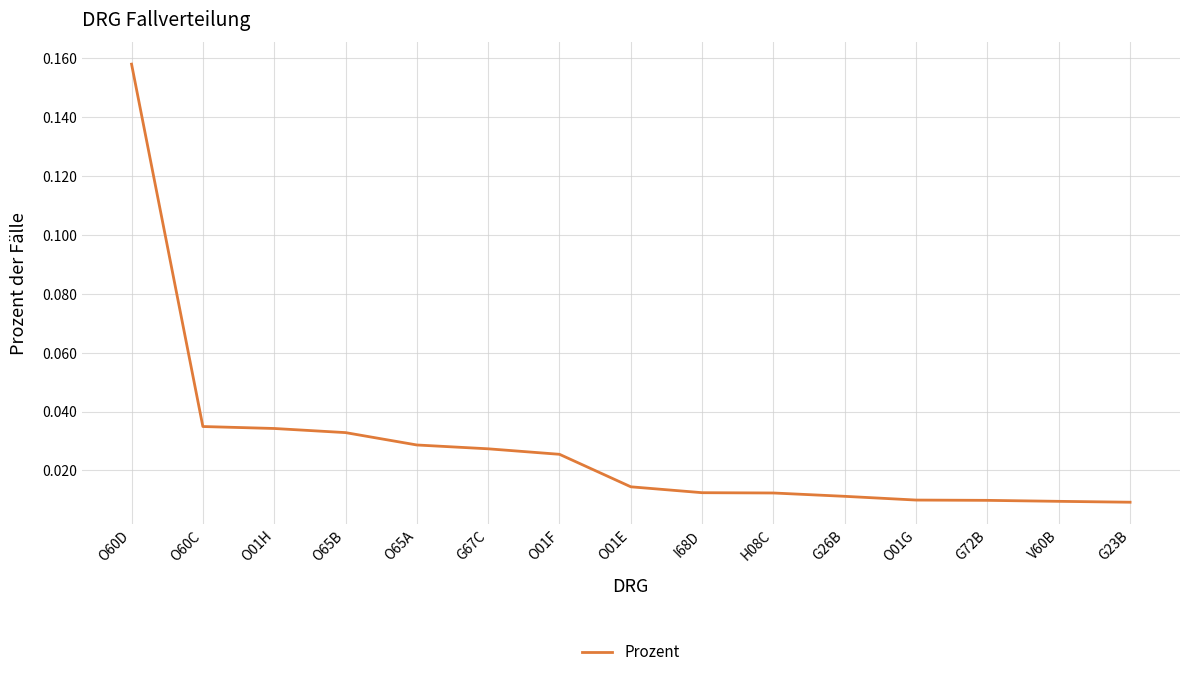

What position from the right is O65A?

11